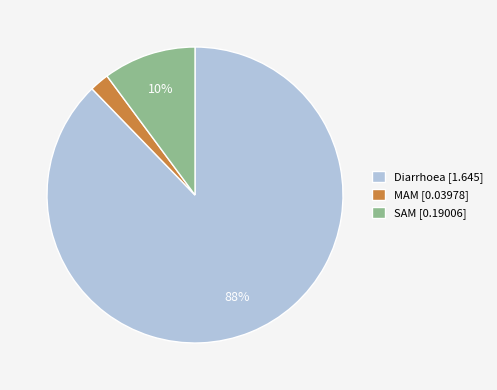

How many slices are in this pie chart?

3